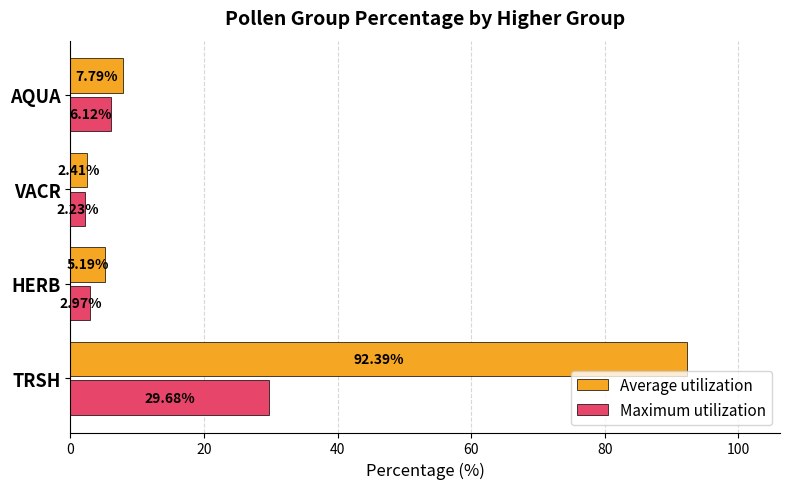

What is the difference between the maximum and minimum values in the Average utilization series?

90.0